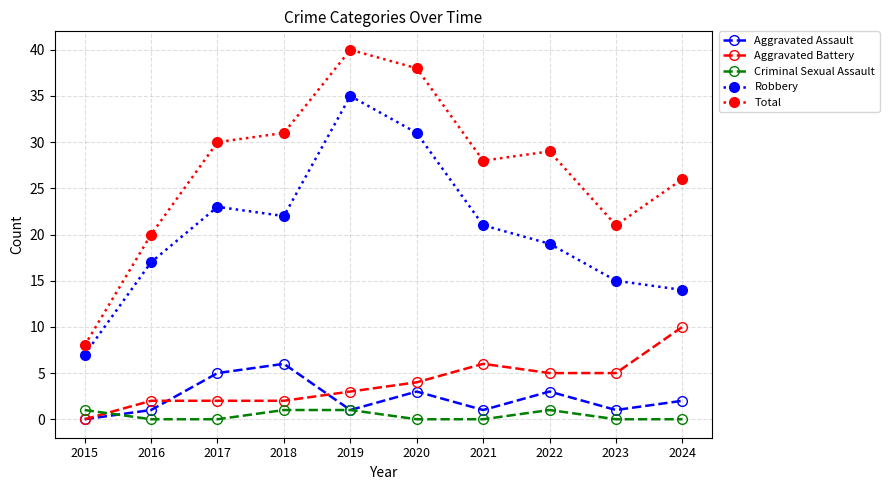

What is the greatest value displayed?

40